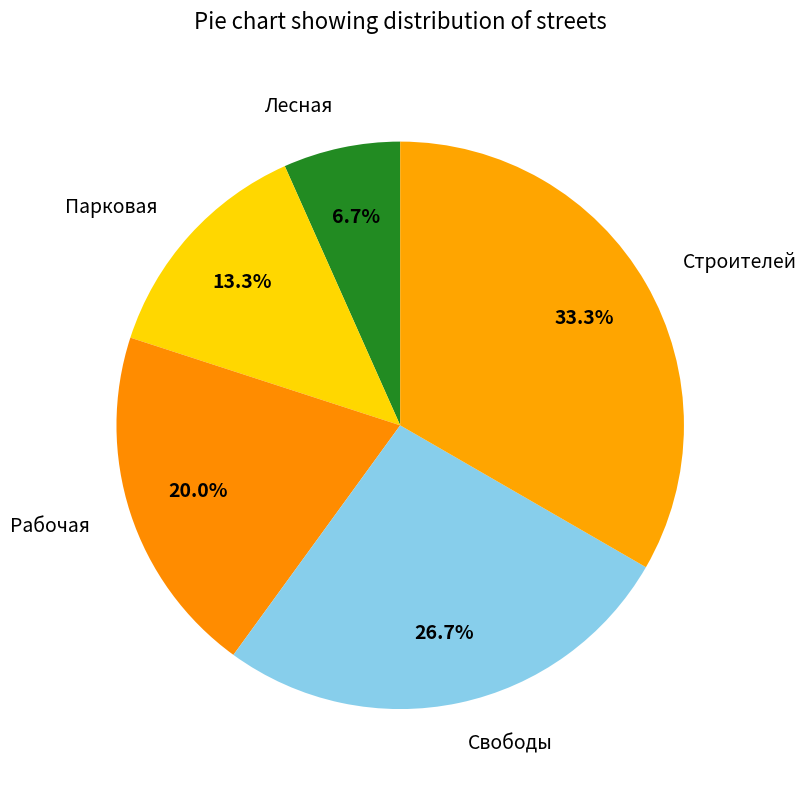

Does Лесная represent more than half of the total?

No